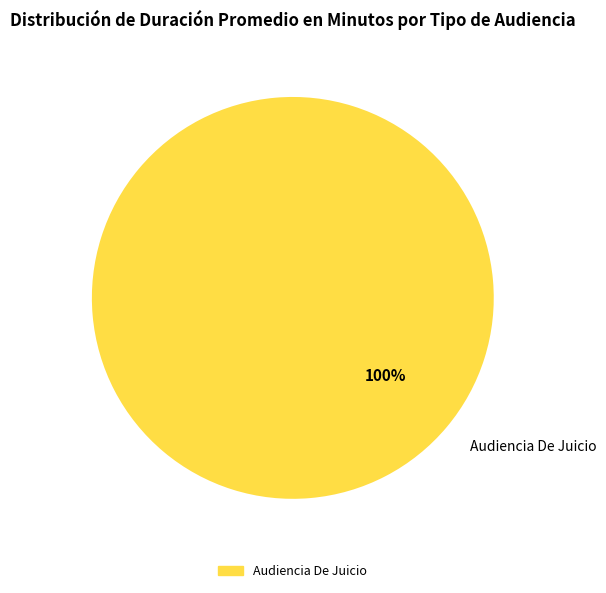

Rank the categories by value from highest to lowest.

Audiencia De Juicio